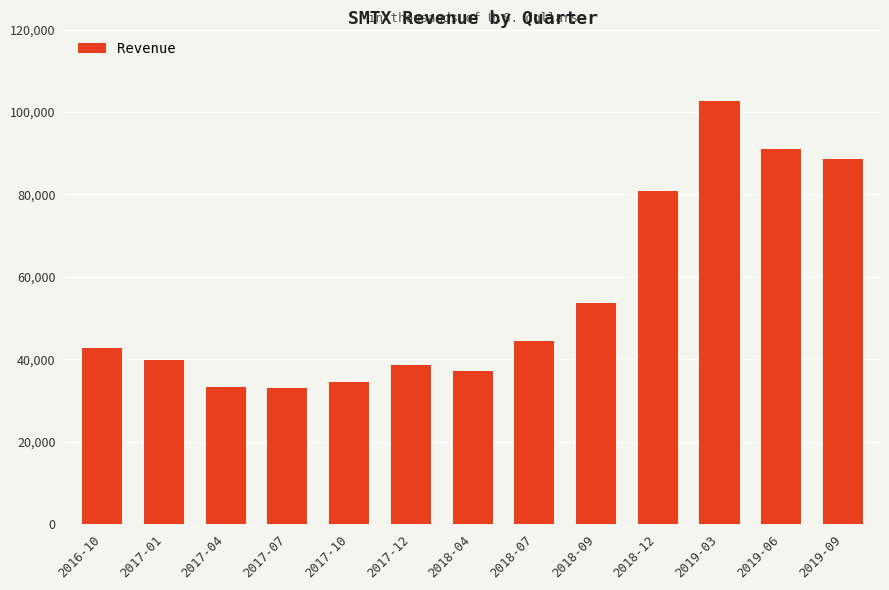

What is the greatest value displayed?

102600